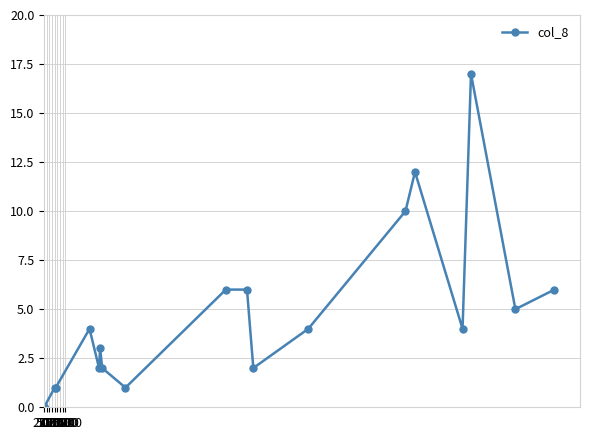

What is the difference between the maximum and second lowest values?

17